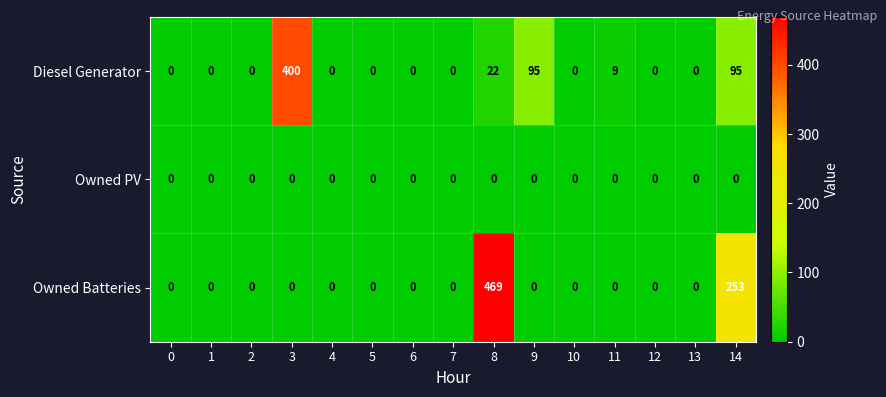

Which series has the largest total across all categories?

Owned Batteries